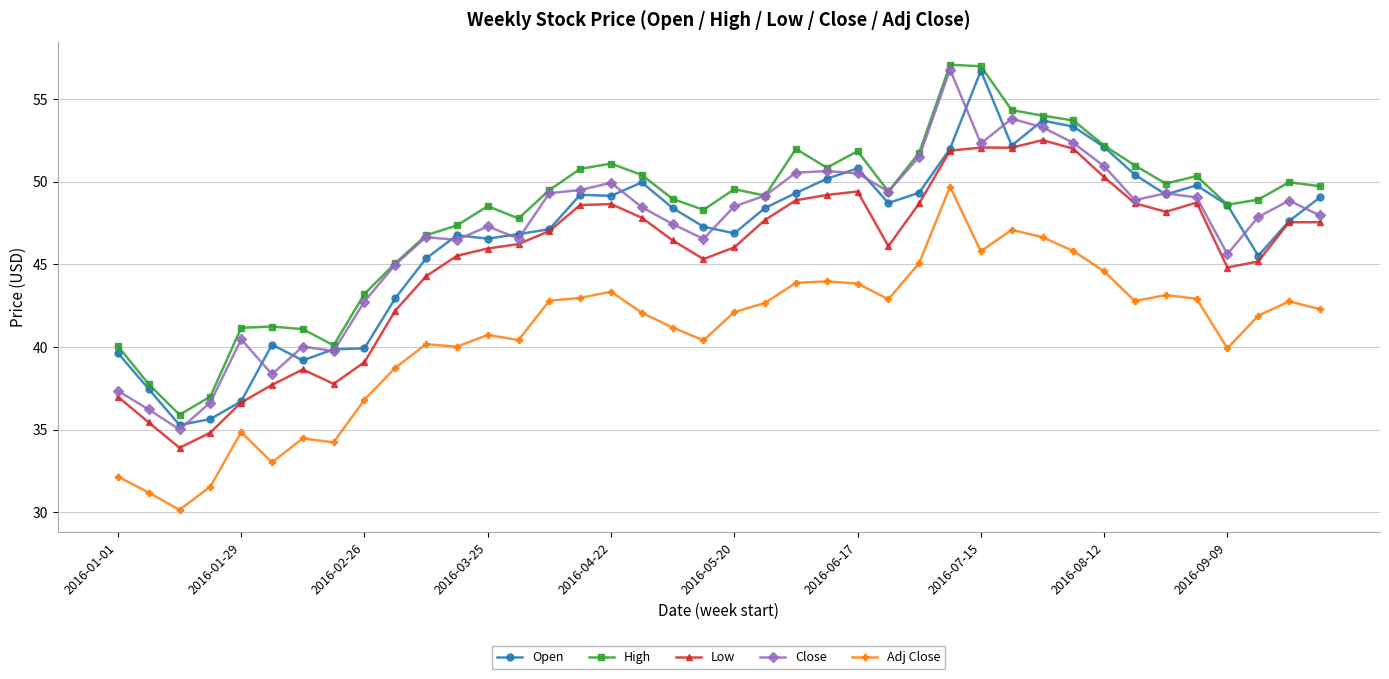

True or false: Close has more than 2 interior local peaks.

True